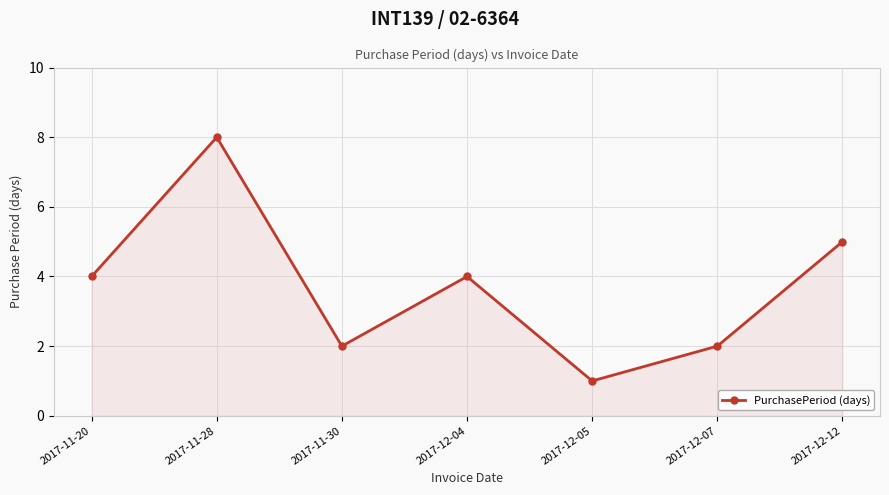

How many lines are shown in the chart?

1